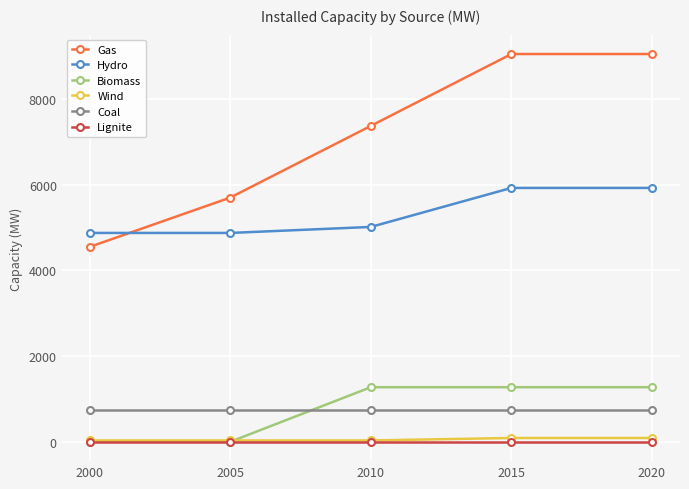

How many values in the Hydro series are below 5010?

2